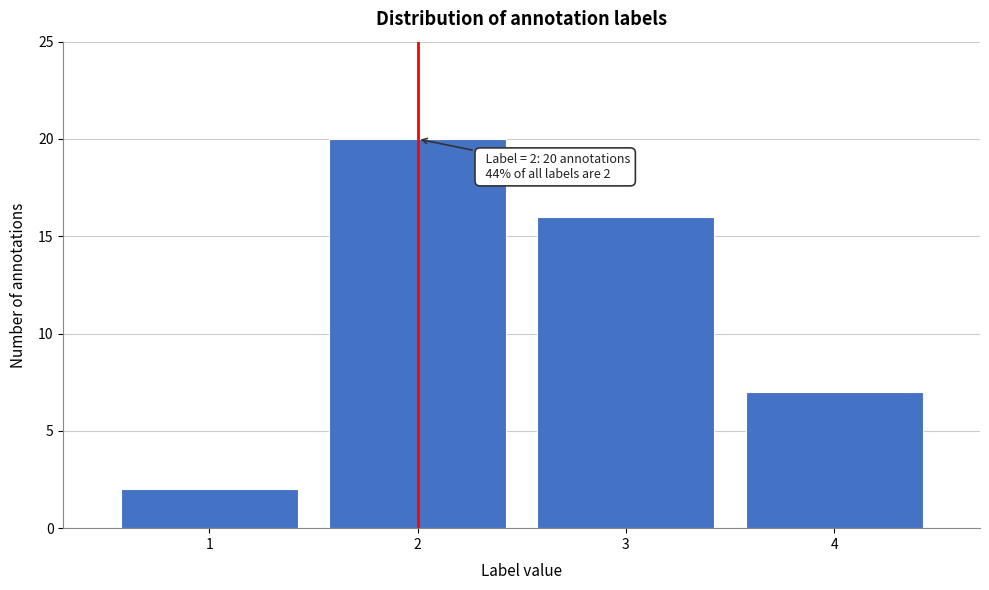

Reading left to right, list all the values displayed in this chart.

1=2	2=20	3=16	4=7